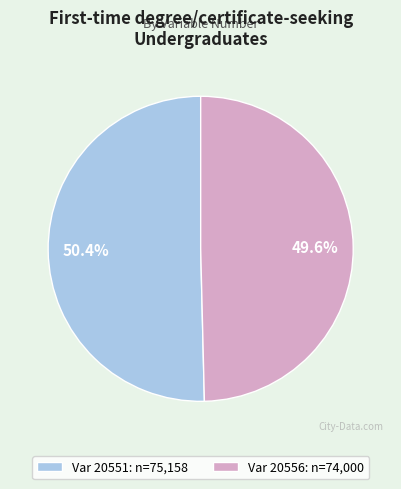

How many segments does this pie chart have?

2